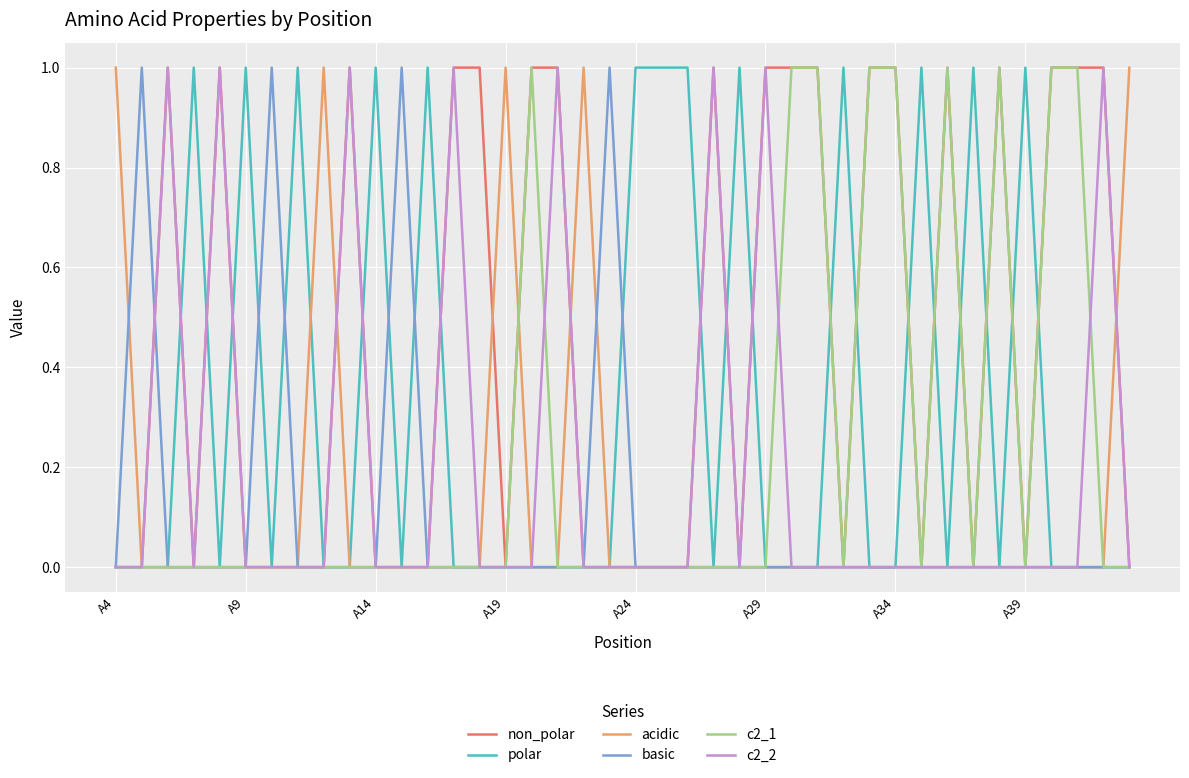

Which series has the largest total across all categories?

non_polar